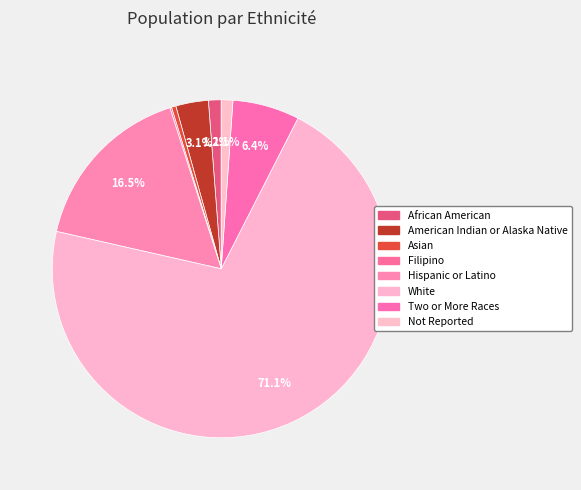

How much of the chart is everything except Two or More Races?

93.6%